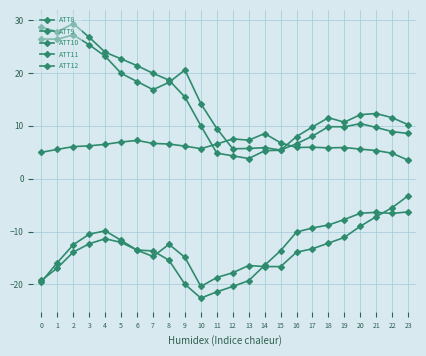

Reading right to left, what are all the values shown in this chart?

ATT8: 3.5	4.8	5.3	5.6	5.9	5.8	6.0	5.9	6.8	8.5	7.3	7.5	6.6	5.7	6.2	6.6	6.7	7.2	6.9	6.5	6.2	6.1	5.5	5.0
ATT9: 10.2	11.5	12.3	12.1	10.7	11.5	9.8	8.0	5.4	5.3	3.8	4.3	4.8	10.0	15.4	18.6	19.9	21.4	22.7	23.9	26.7	29.3	27.8	28.7
ATT10: -6.3	-6.6	-6.4	-6.5	-7.7	-8.8	-9.3	-10.1	-13.6	-16.4	-19.3	-20.4	-21.4	-22.6	-20.0	-15.4	-13.7	-13.5	-12.1	-11.4	-12.3	-13.9	-16.9	-19.3
ATT11: 8.6	8.9	9.7	10.4	9.8	9.8	8.1	6.6	5.4	5.9	5.7	5.7	9.5	14.2	20.6	18.2	16.8	18.4	19.9	23.2	25.3	27.2	26.4	26.4
ATT12: -3.2	-5.5	-7.2	-9.0	-11.1	-12.2	-13.3	-13.9	-16.6	-16.6	-16.4	-17.8	-18.7	-20.4	-14.9	-12.4	-14.7	-13.5	-11.7	-9.9	-10.5	-12.5	-15.9	-19.5